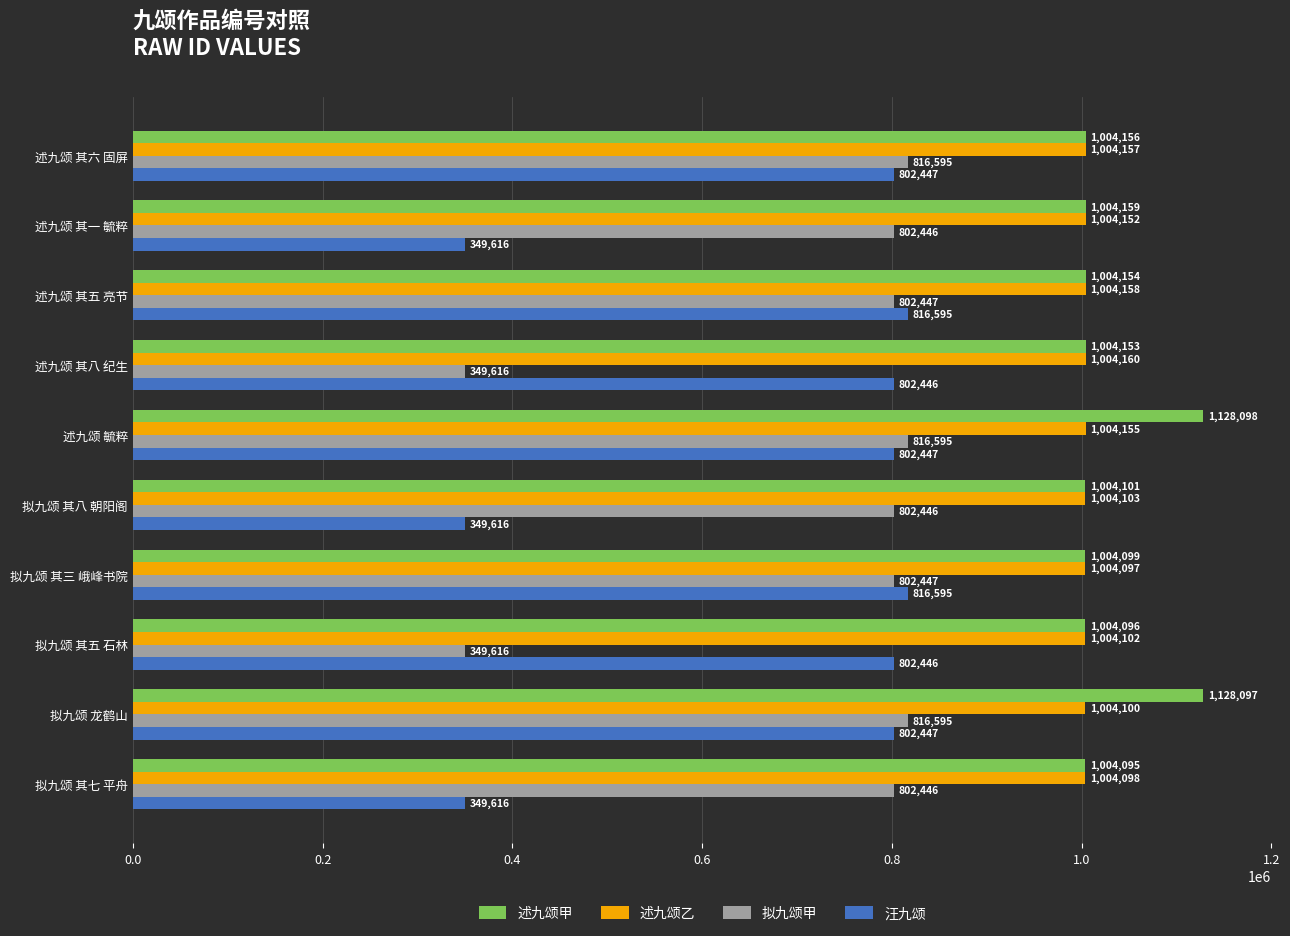

What is the difference between the maximum and minimum values in the 汪九颂 series?

466979